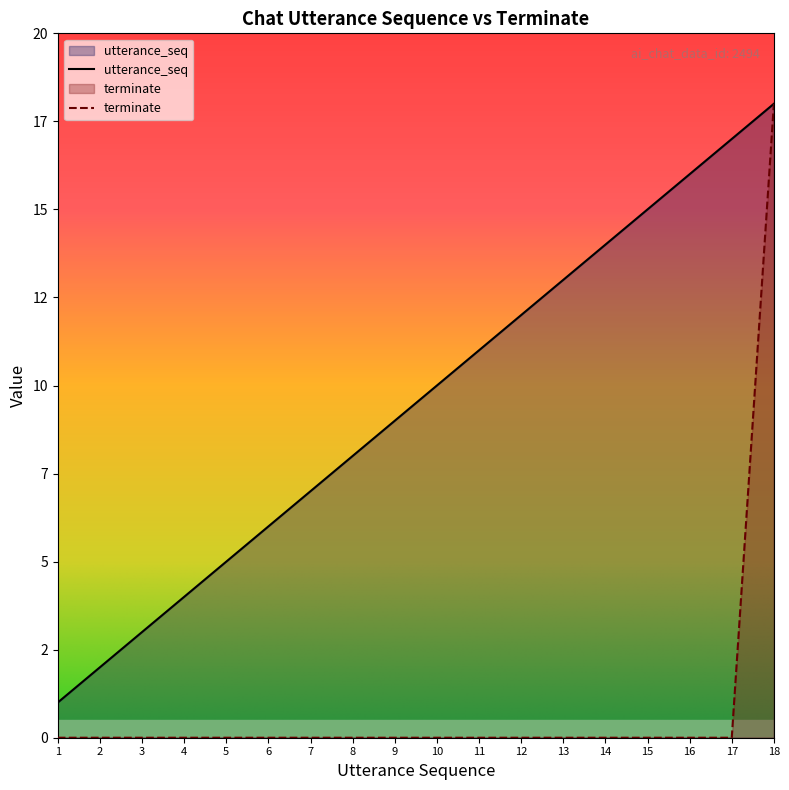

What is the maximum value for terminate?

18